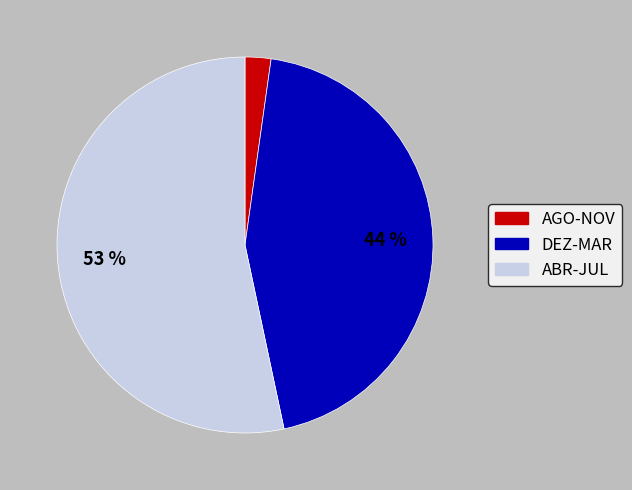

Is there any slice that represents more than half of the pie?

Yes